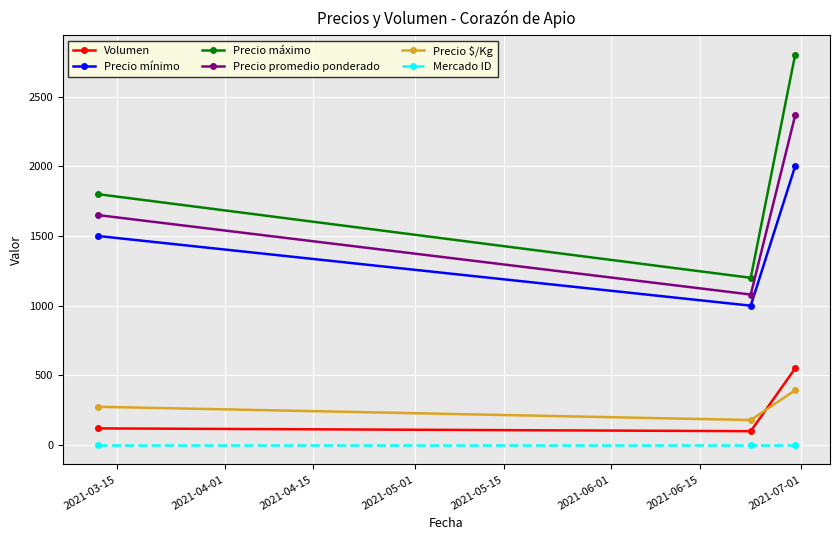

How many Precio promedio ponderado values are between 1080 and 2364?

3